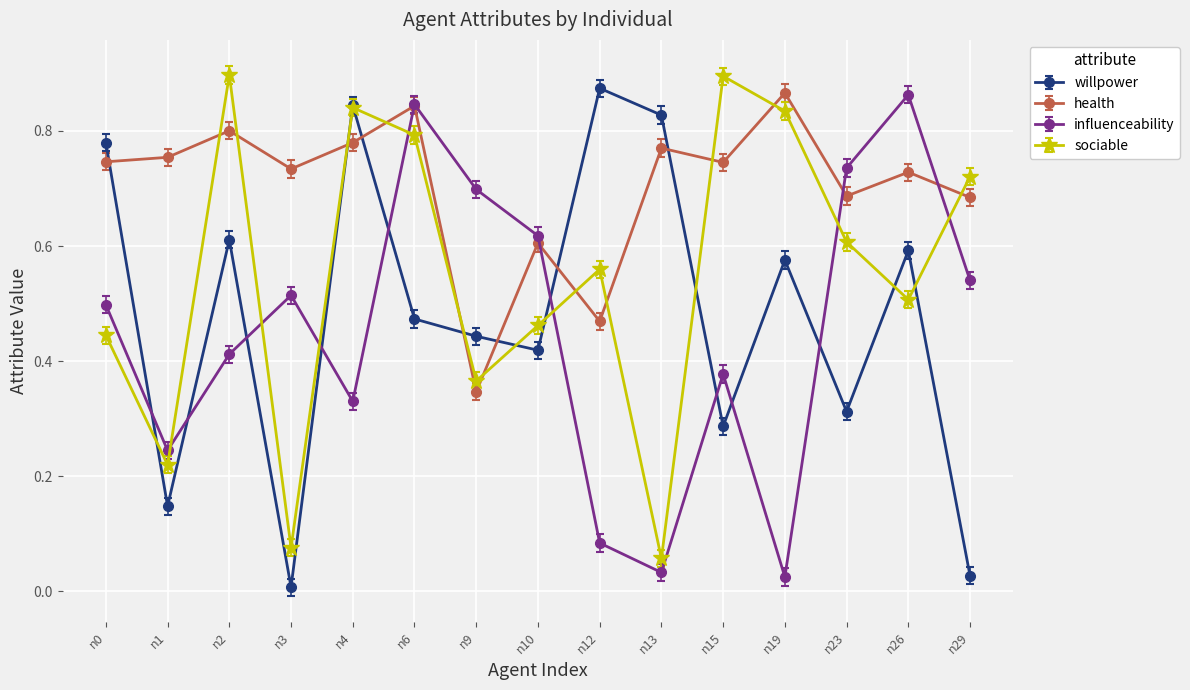

At n2, list the series in order from largest to smallest.

sociable, health, willpower, influenceability